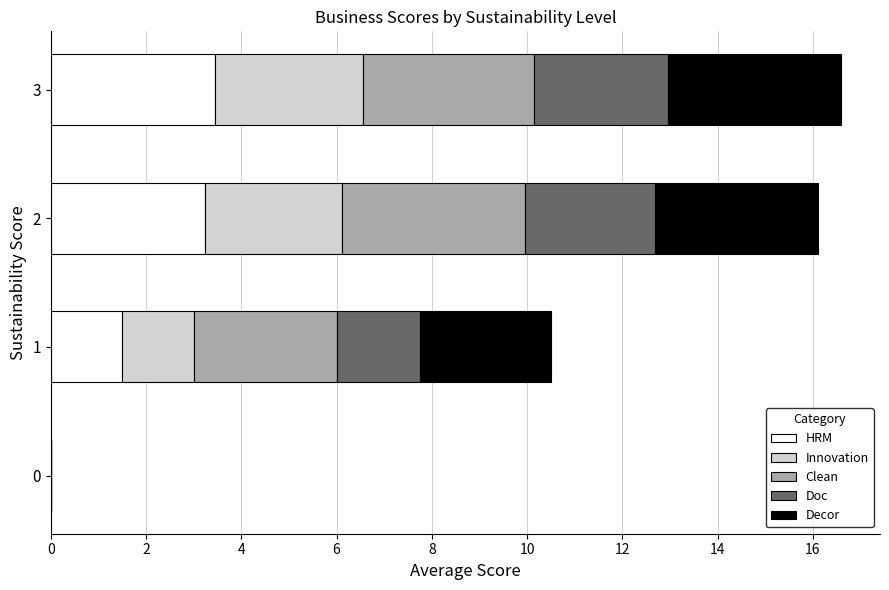

What is the total value across all series at 2?

16.1